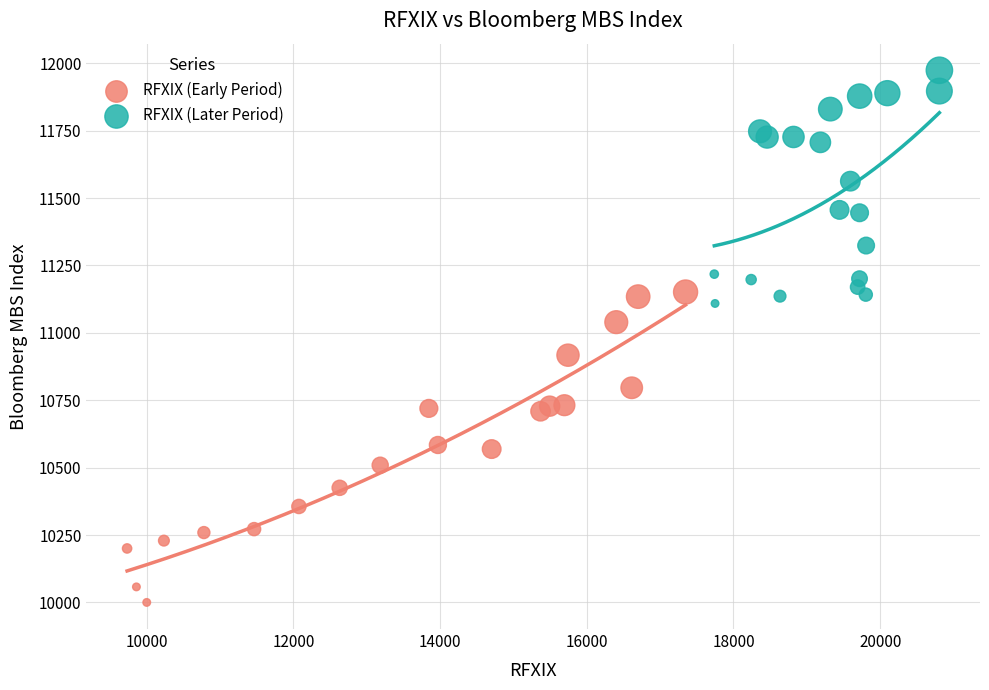

Which series reaches the minimum Y coordinate?

RFXIX (Early Period)